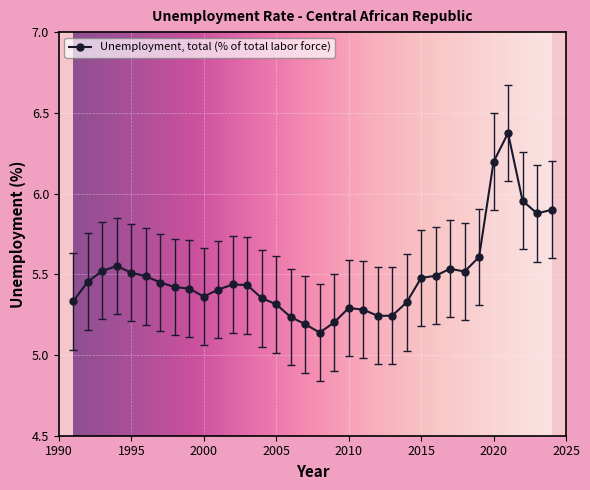

True or false: there are more than 0 points higher than both neighbors.

True